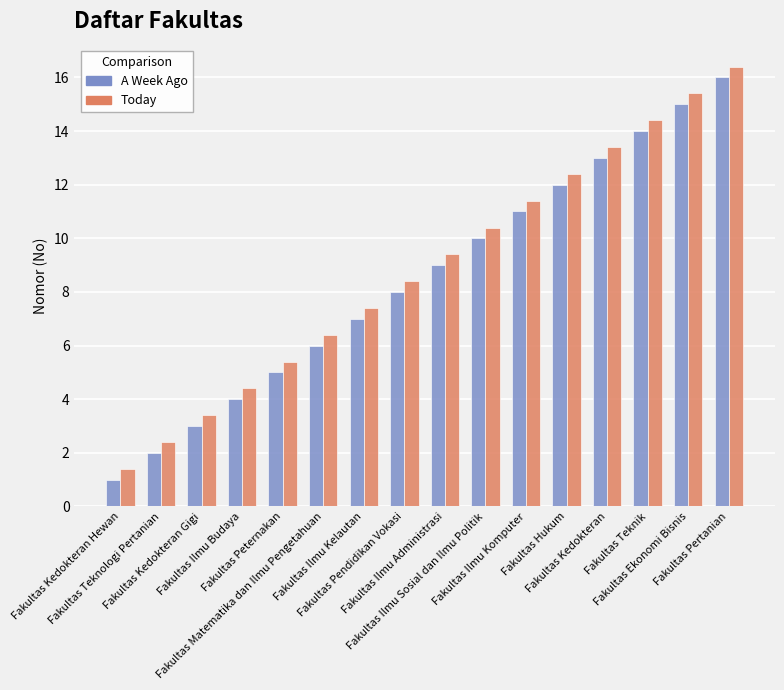

What is the difference between the second highest and minimum values in the Today series?

14.0